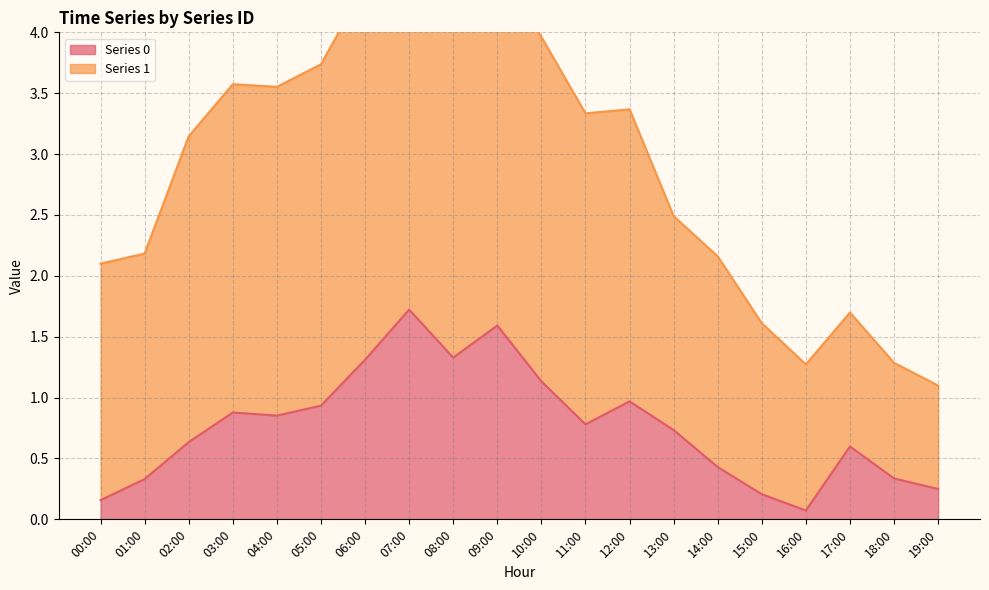

What is the label of the 10th point from the left?

09:00